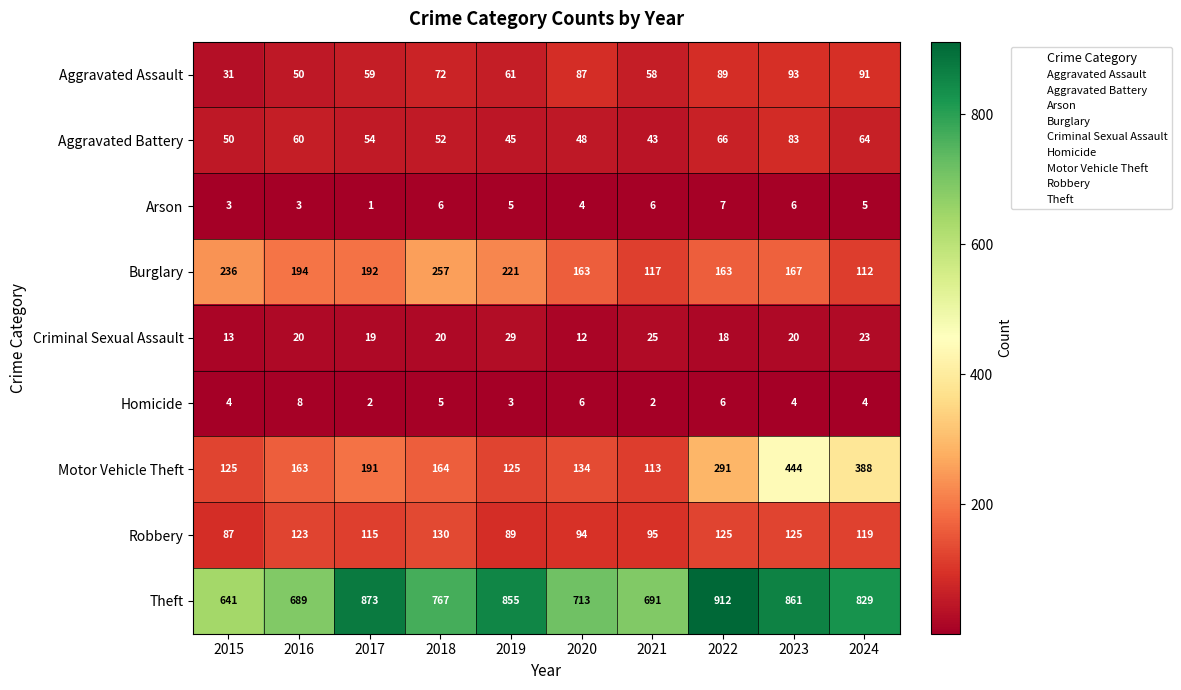

True or false: Motor Vehicle Theft has a value of 125 at 2019.

True